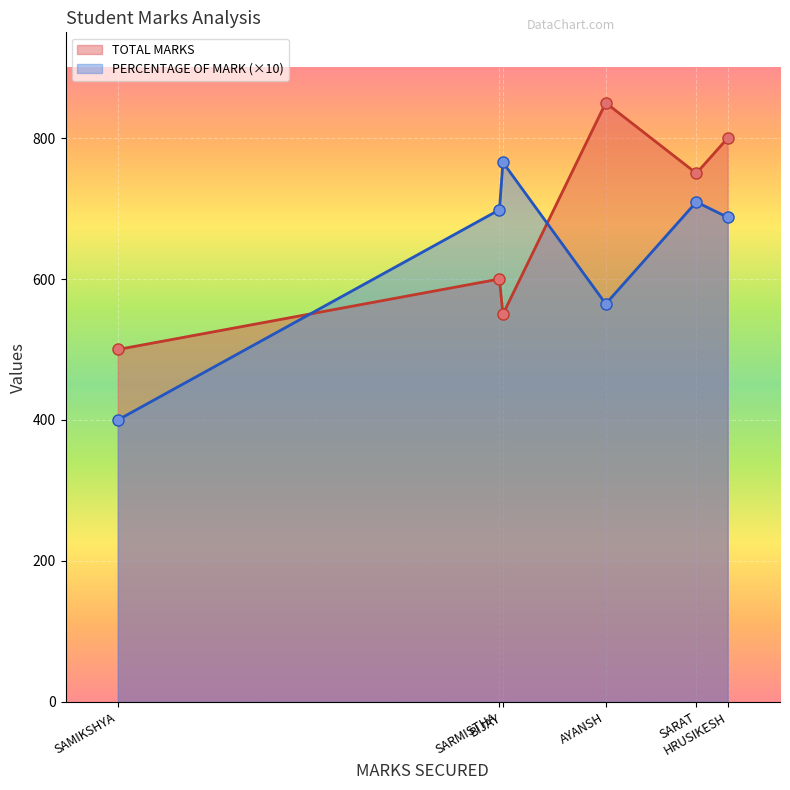

Reading left to right, list all the values displayed in this chart.

TOTAL MARKS: HRUSIKESH=800.0	AYANSH=850.0	SAMIKSHYA=500.0	SARMISTHA=600.0	SARAT=750.0	BIJAY=550.0
PERCENTAGE OF MARK: HRUSIKESH=68.8	AYANSH=56.5	SAMIKSHYA=40.0	SARMISTHA=69.8	SARAT=70.9	BIJAY=76.5